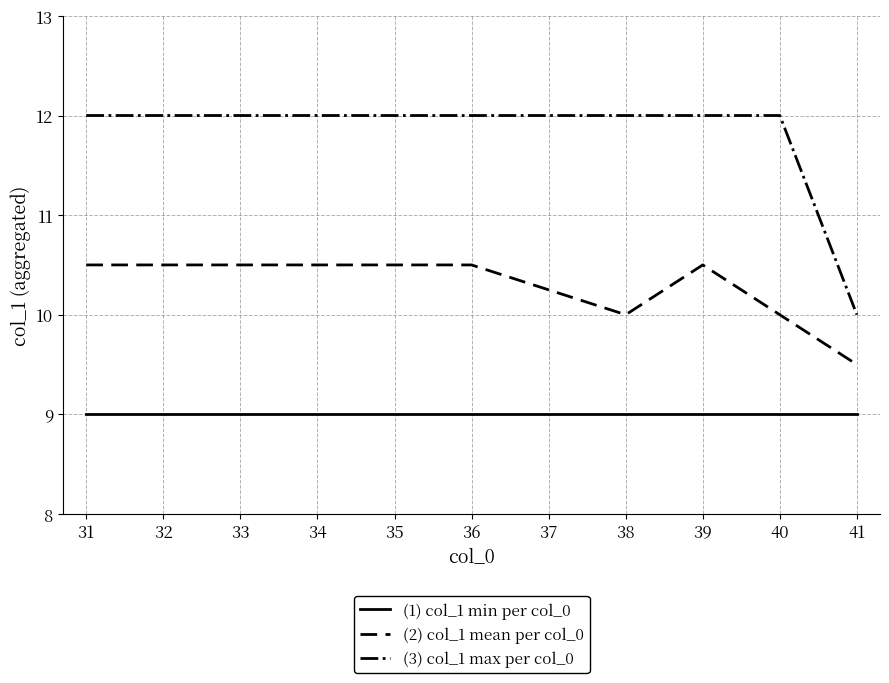

What is the difference between the highest and lowest values at 37?

3.0